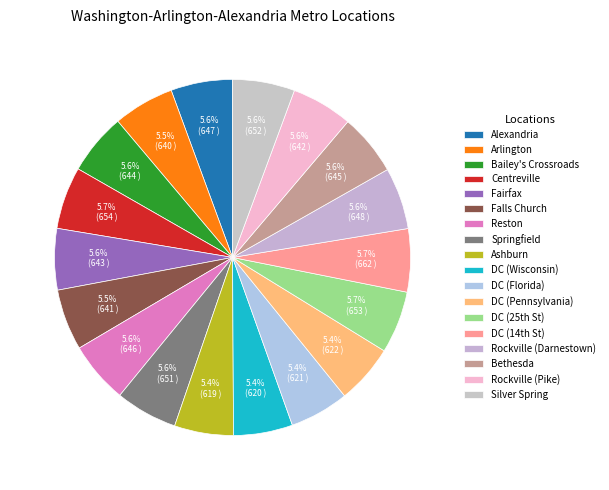

How many slices are in this pie chart?

18